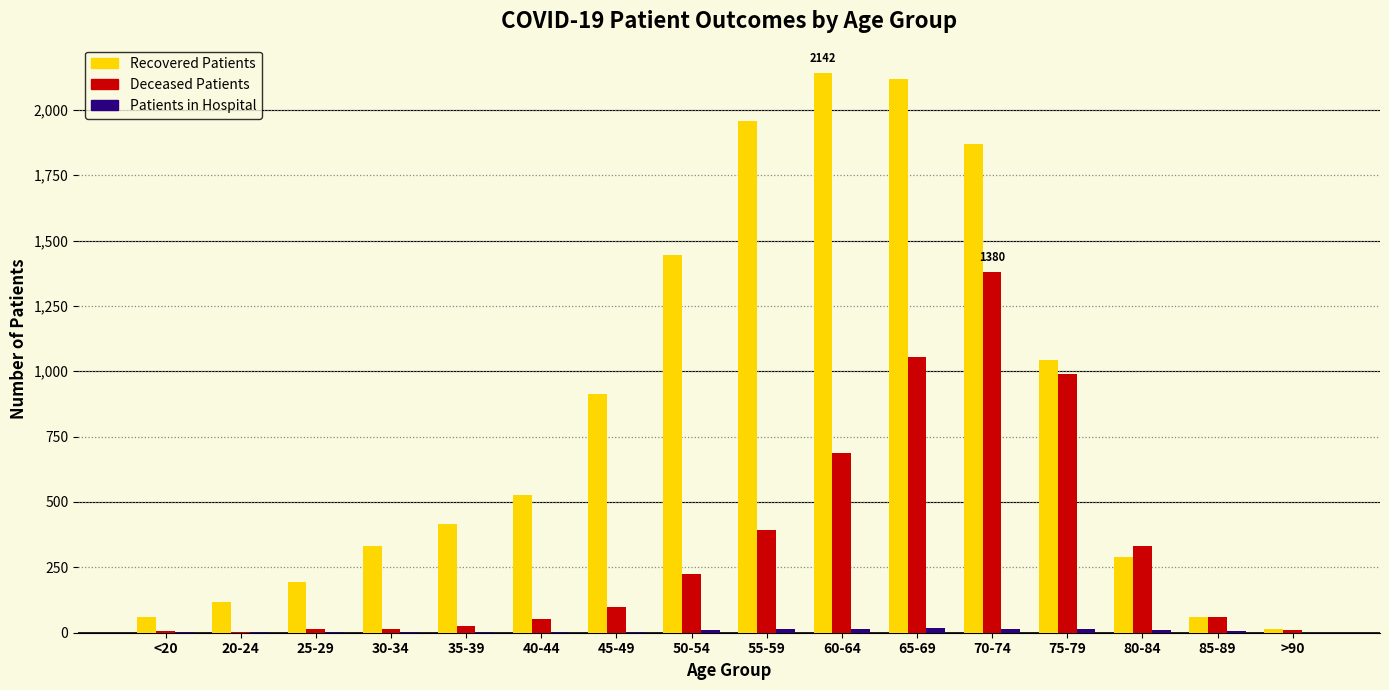

What is the maximum value shown in the chart?

2142